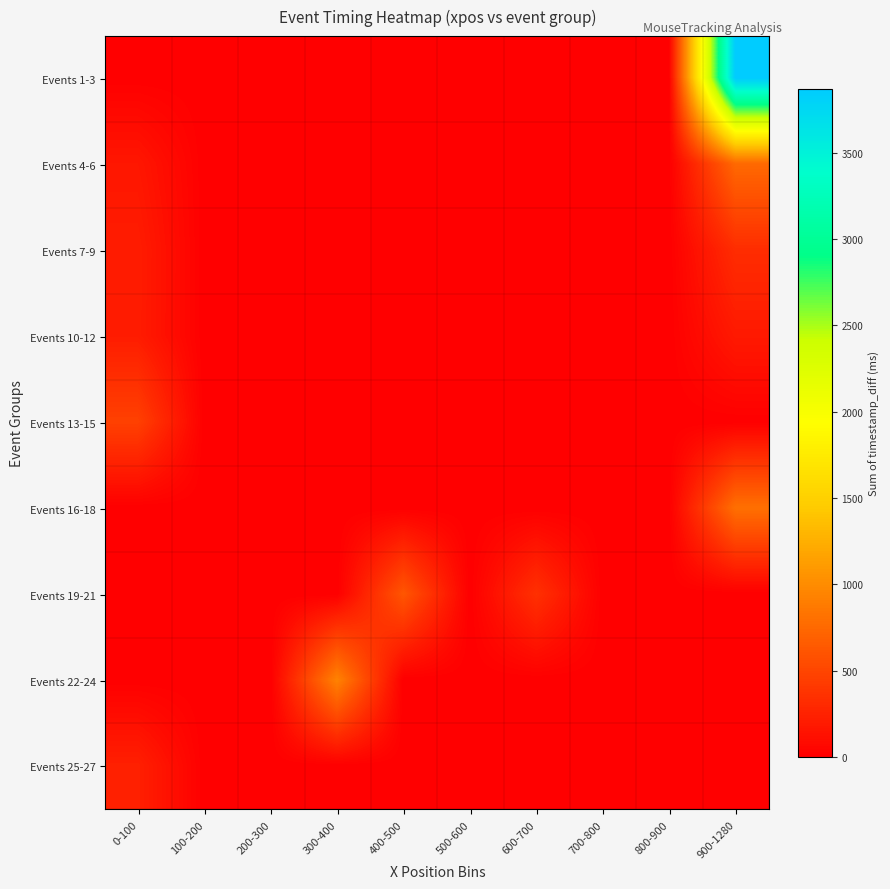

Count the number of data series in this chart.

9